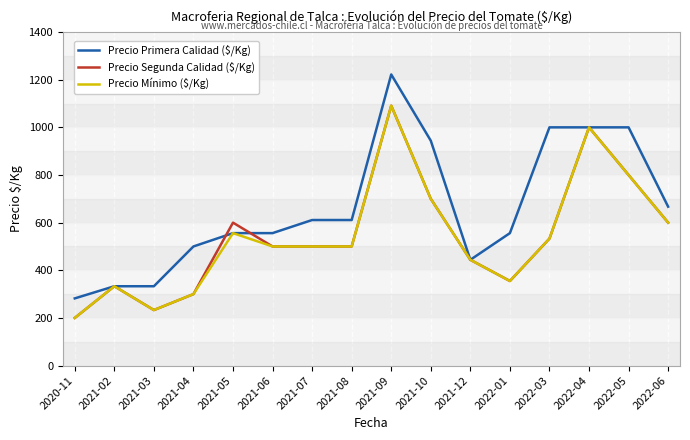

Reading left to right, list all the values displayed in this chart.

Precio Primera Calidad ($/Kg): 282	333	333	500	556	556	611	611	1222	944	444	556	1000	1000	1000	667
Precio Segunda Calidad ($/Kg): 200	333	233	300	600	500	500	500	1091	700	444	355	533	1000	800	600
Precio Mínimo ($/Kg): 200	333	233	300	556	500	500	500	1091	700	444	355	533	1000	800	600